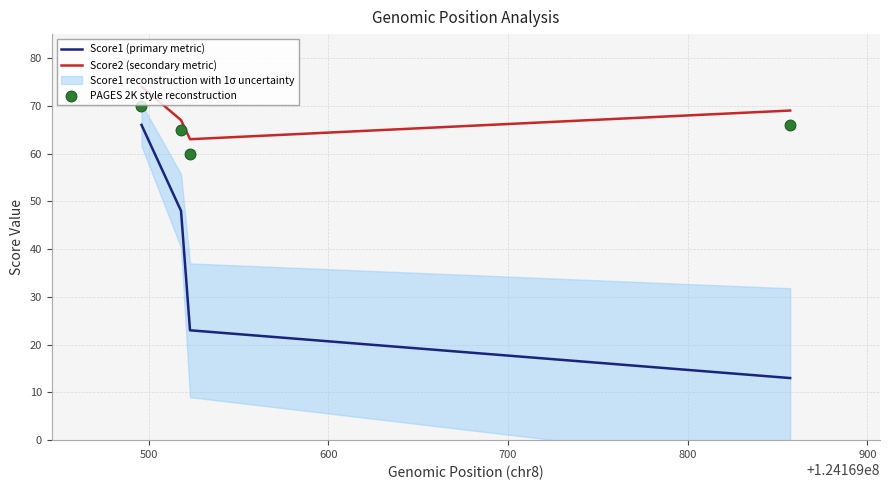

True or false: Score2 (secondary metric) and Score1 (primary metric) cross at least once.

False